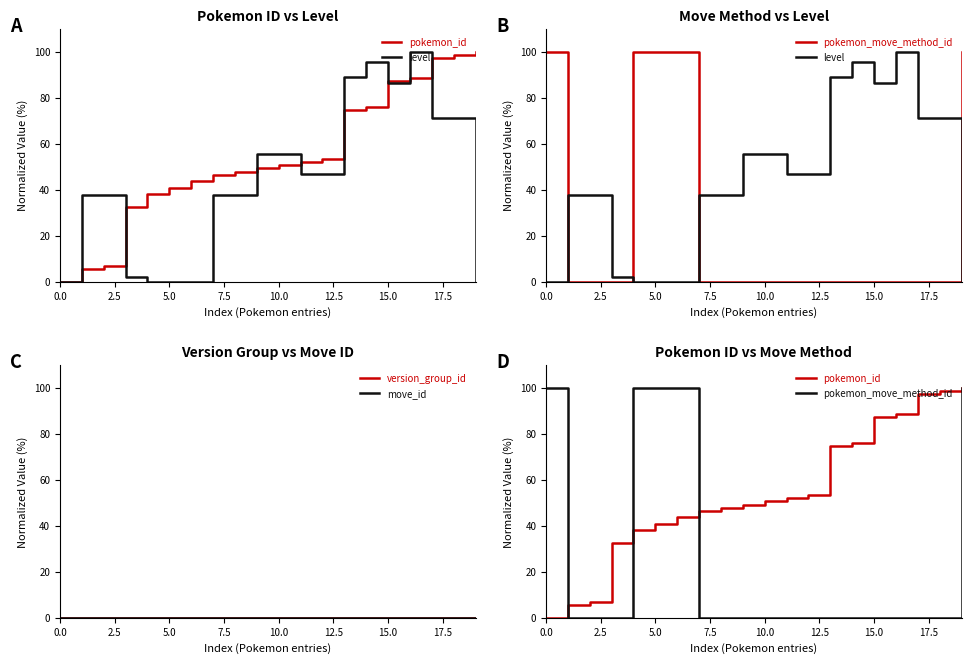

What is the average value of the level series?

43.6